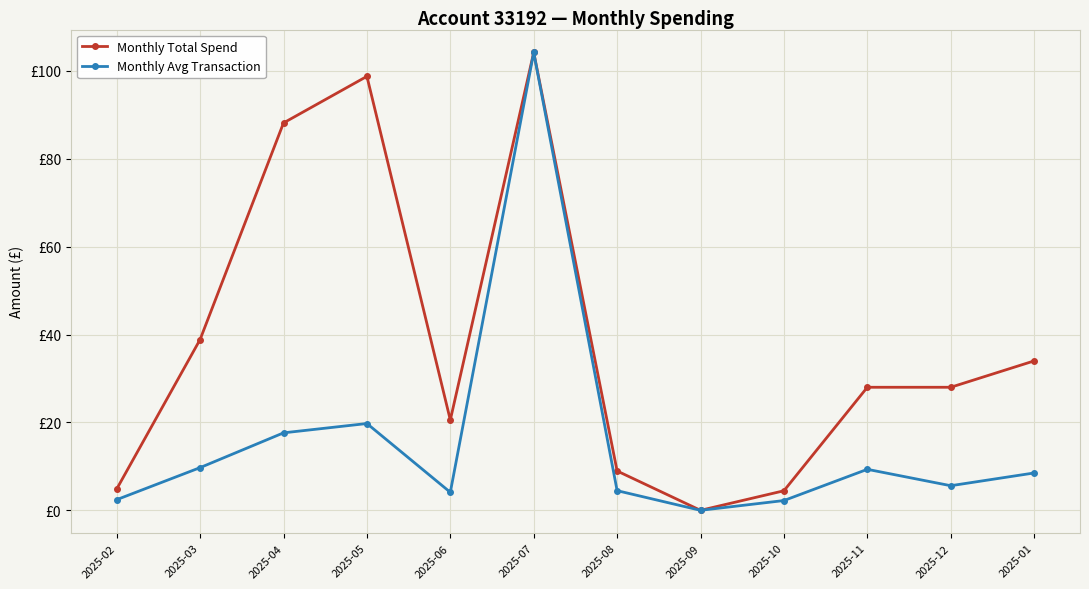

What are all the series names shown in the legend?

Monthly Total Spend, Monthly Avg Transaction